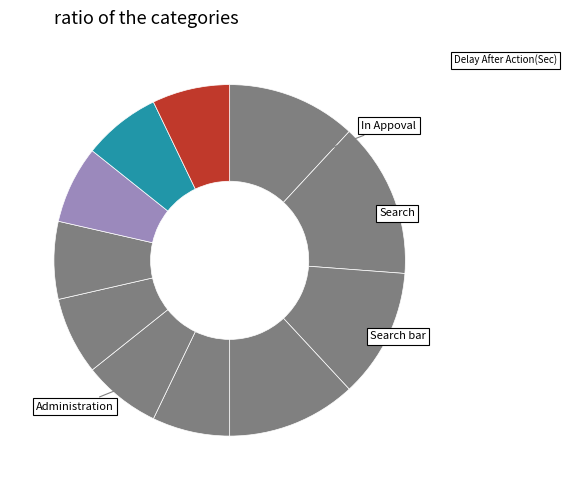

How many slices are in this pie chart?

11